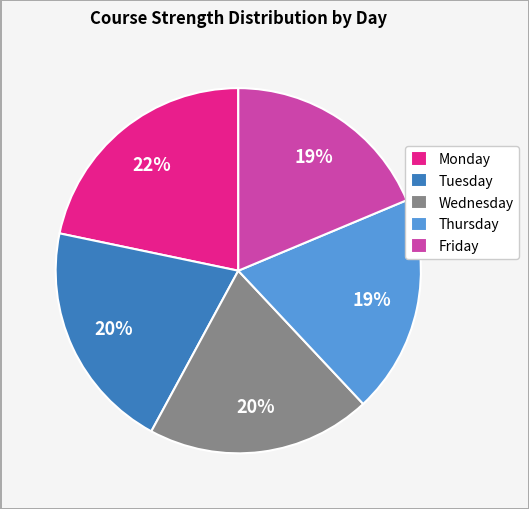

To the nearest percent, what is the difference between the largest and smallest slice percentages?

3%